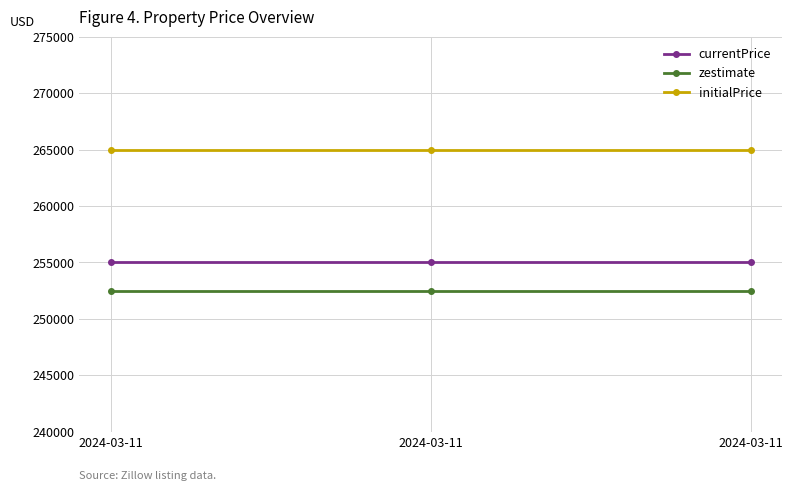

Rank the series at 2024-03-11 from lowest to highest value.

zestimate, currentPrice, initialPrice